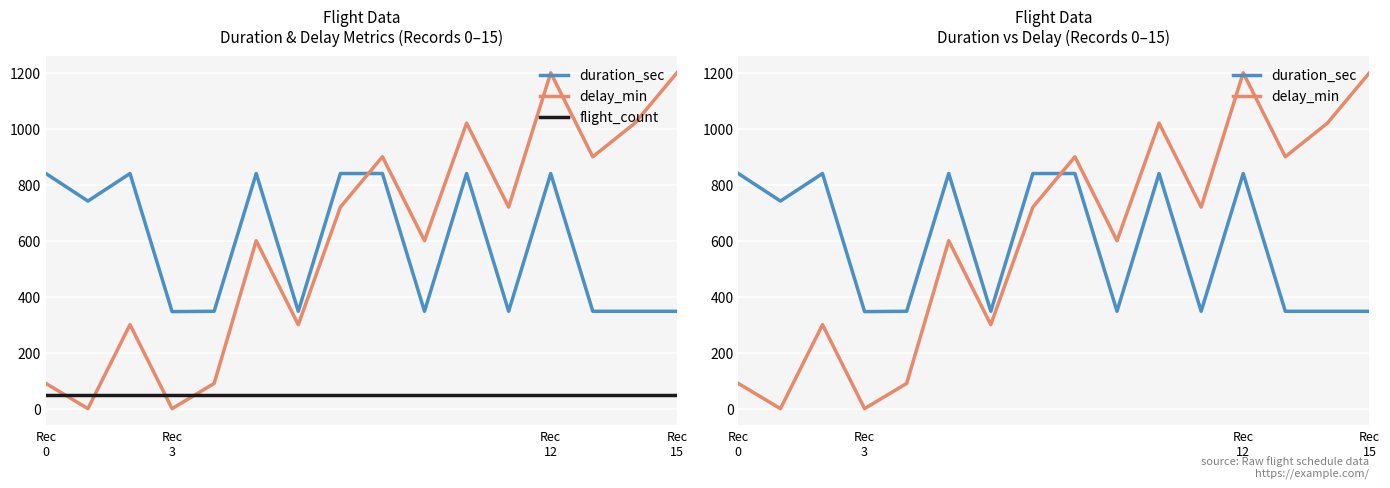

At which label does duration_sec first exceed 741?

Rec
0